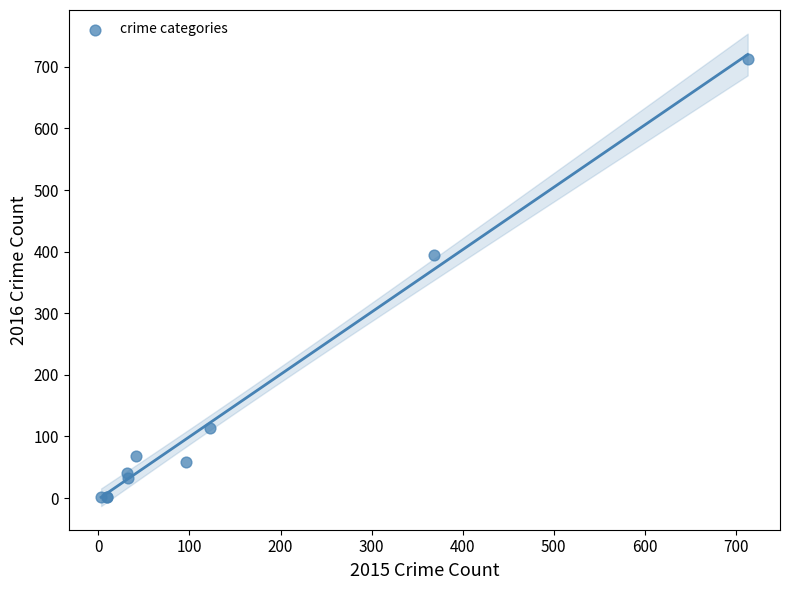

What Y value in the scatter plot is closest to 357?

394